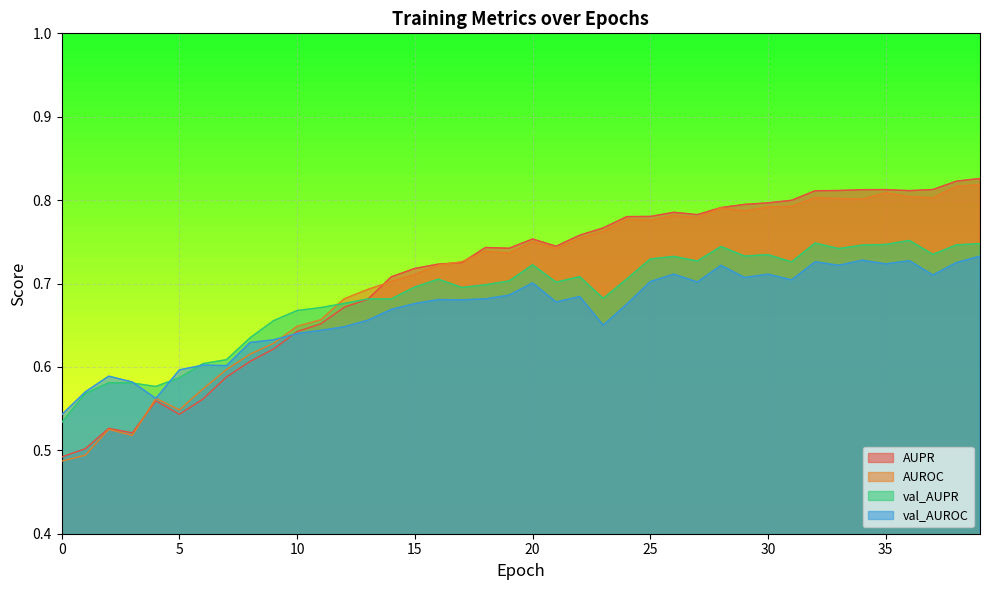

Is the value of AUPR at 3 greater than the value of val_AUROC at 30?

No